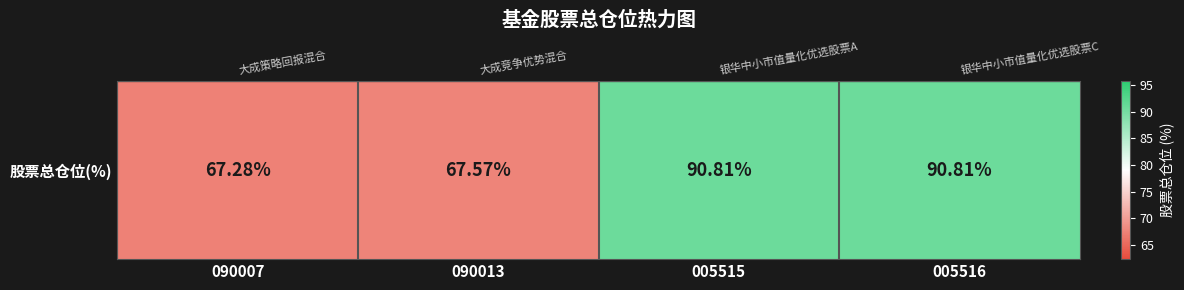

Reading left to right, extract all data points from this chart.

090007=67.3	090013=67.6	005515=90.8	005516=90.8